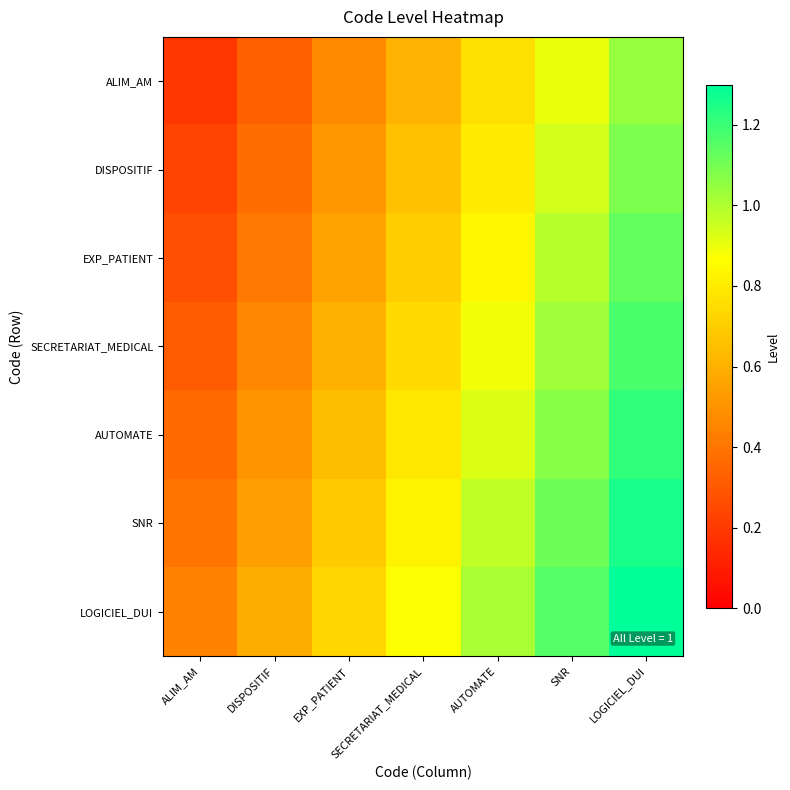

Rank the series at DISPOSITIF from lowest to highest value.

ALIM_AM, DISPOSITIF, EXP_PATIENT, SECRETARIAT_MEDICAL, AUTOMATE, SNR, LOGICIEL_DUI